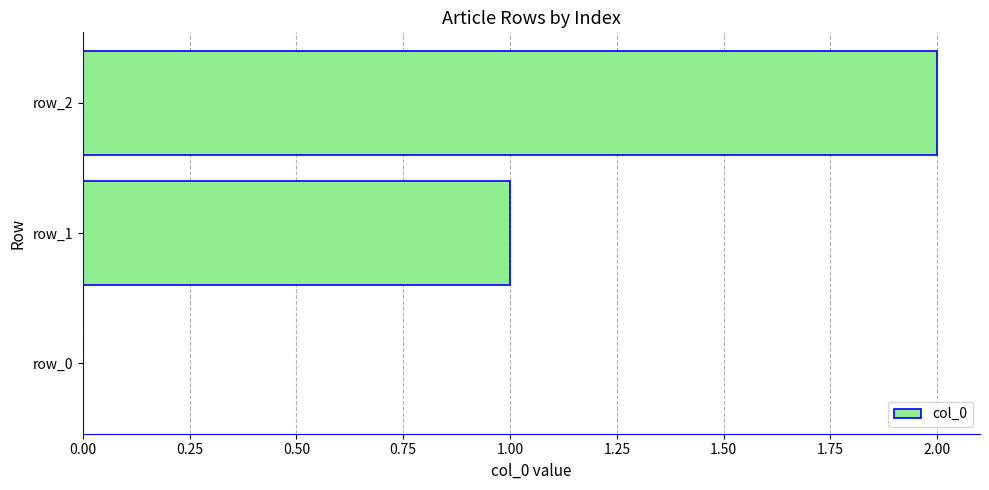

How many values are between 0 and 2?

3